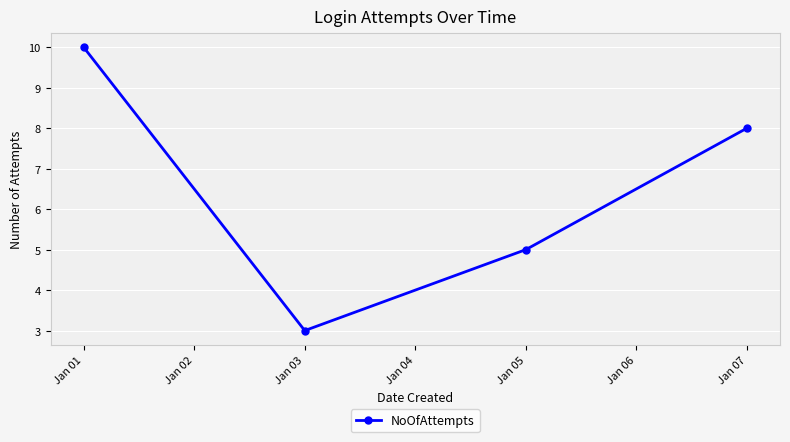

Rank the categories by value from highest to lowest.

Jan 01, Jan 07, Jan 05, Jan 03